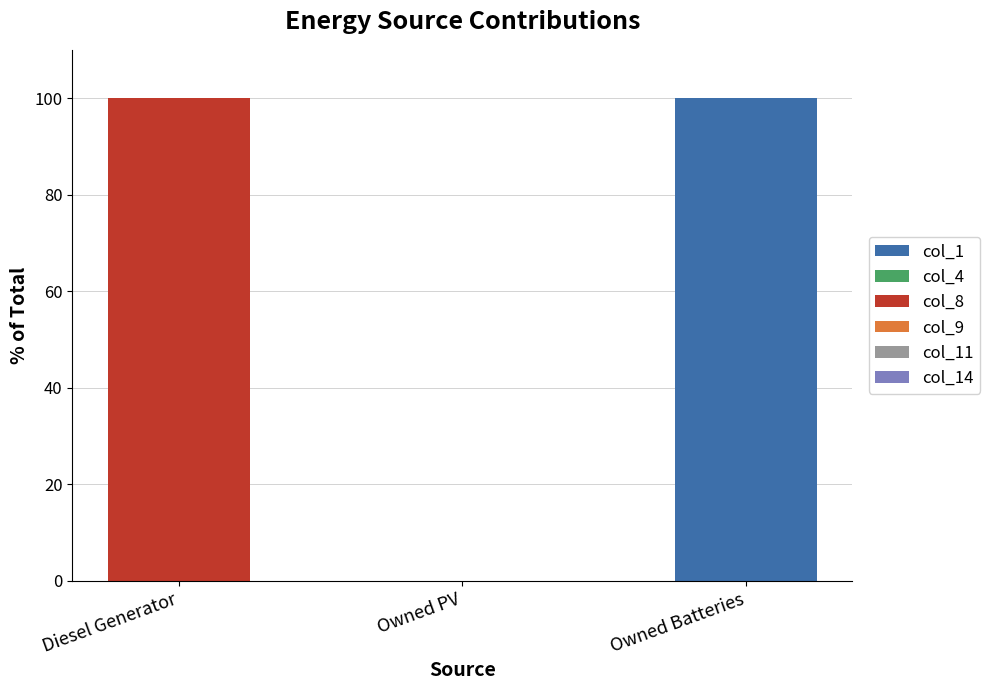

Is it true that col_1 equals 0 at Diesel Generator?

True